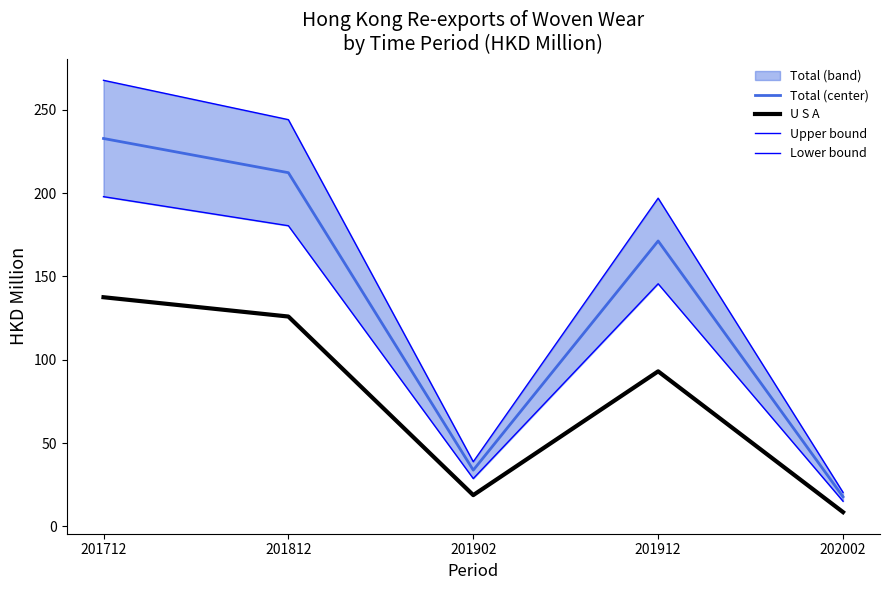

At how many categories does at least one series exceed 167?

3